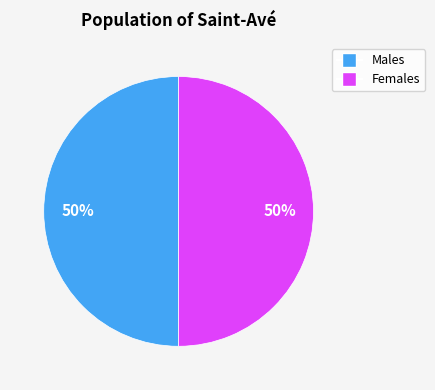

Approximately how many times larger is the value at Males compared to Females?

1.0